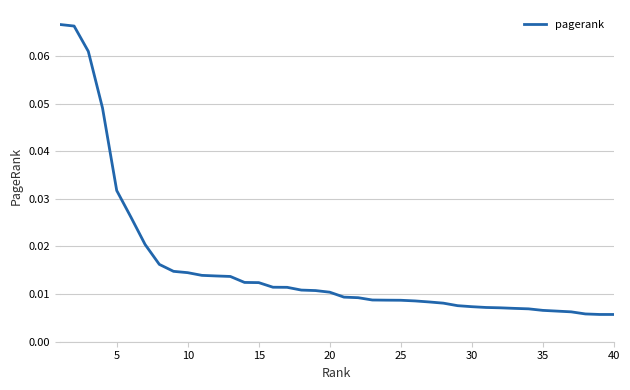

What is the difference between the second highest and minimum values?

0.1